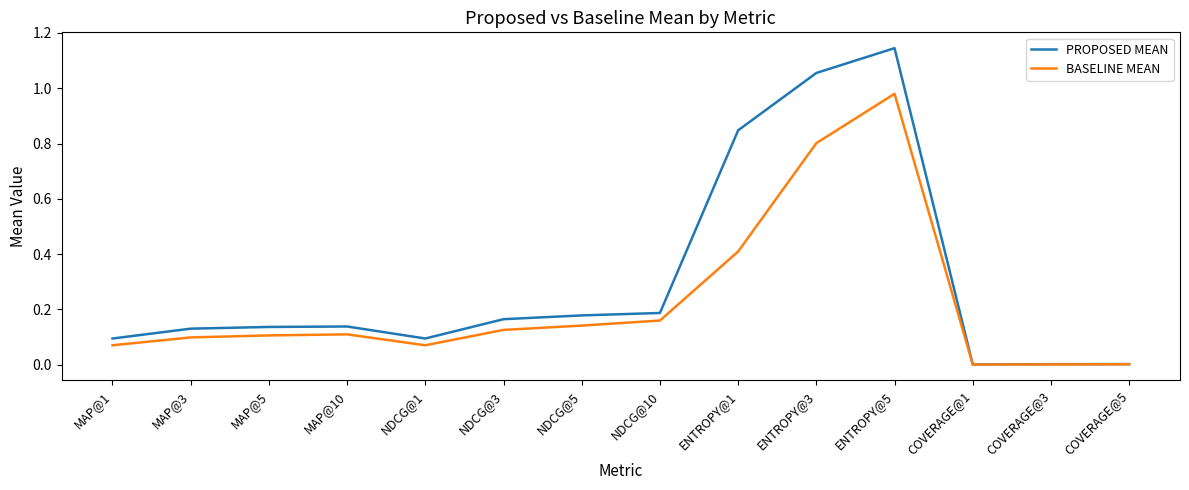

List the series in order of their peak value, lowest first.

BASELINE MEAN, PROPOSED MEAN